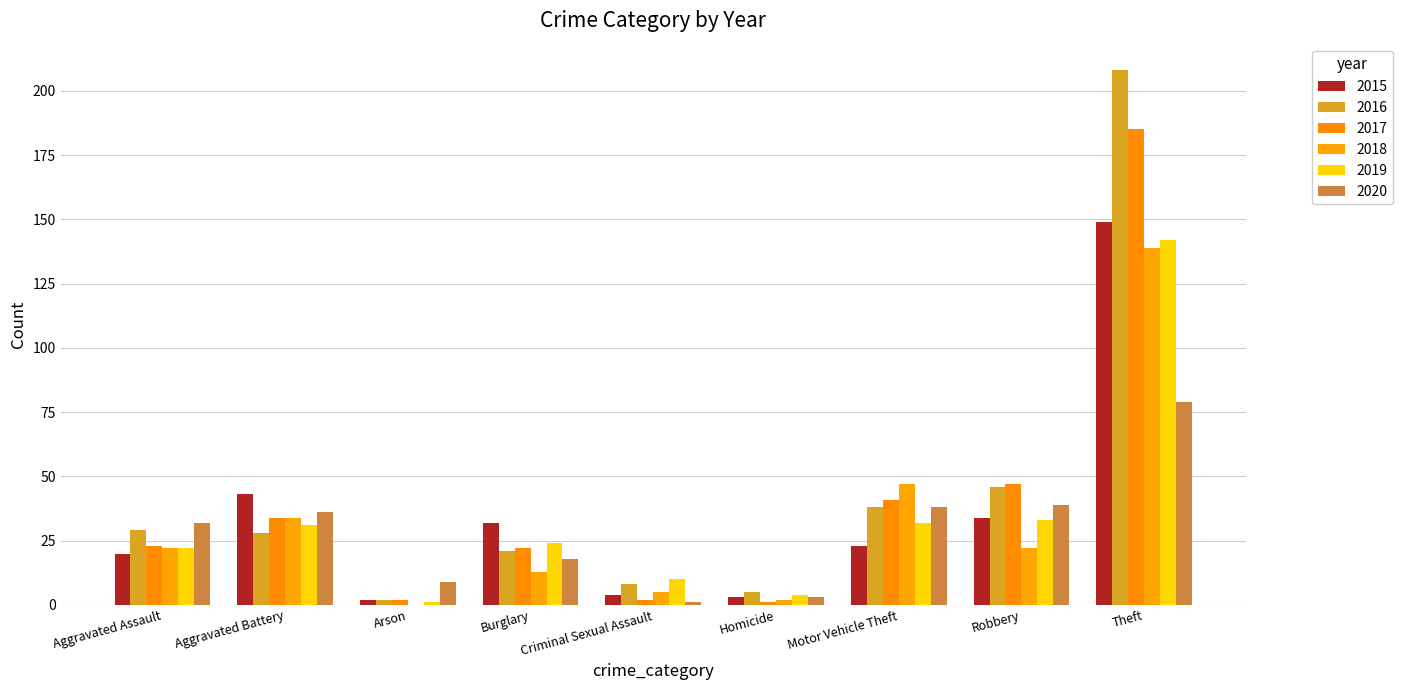

What is the sum of the 2017 values at Arson and Robbery?

49